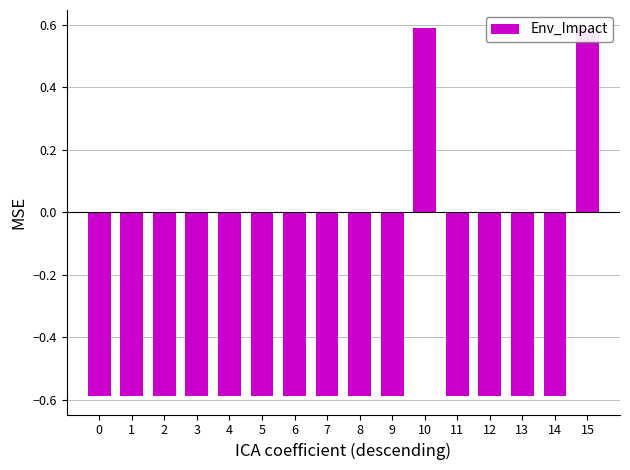

What is the difference between the maximum and second lowest values?

1.2